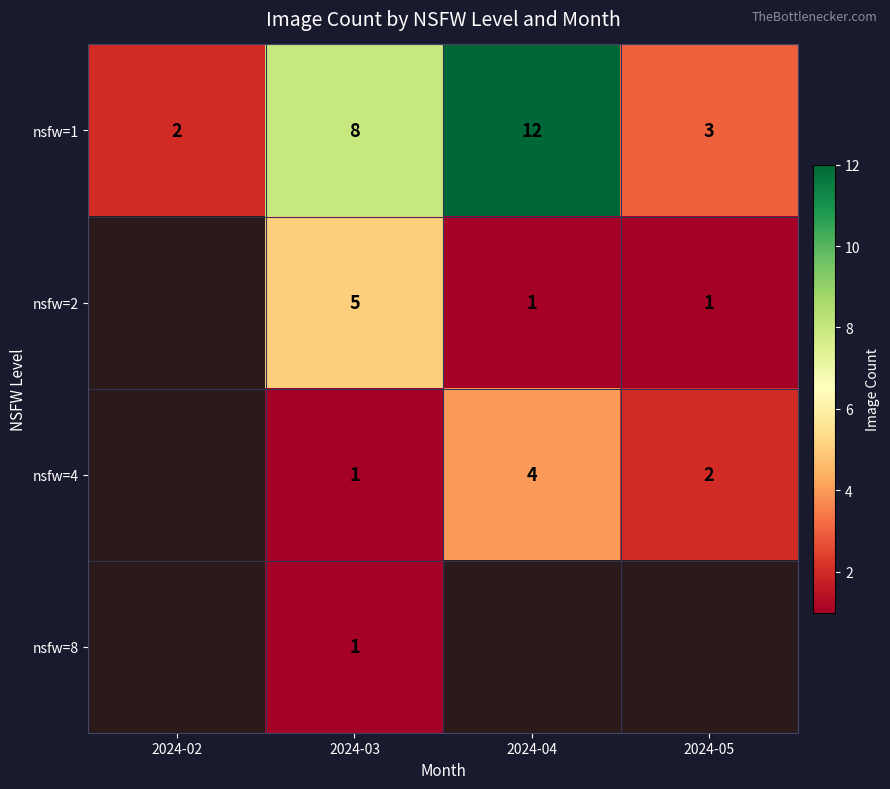

Count the number of categories in the chart.

4